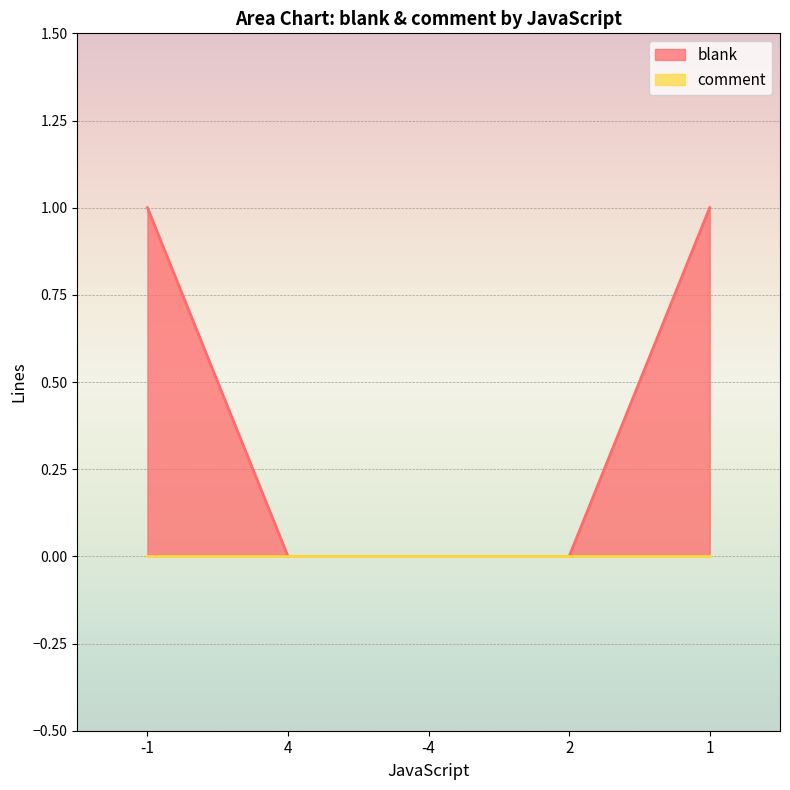

True or false: there are more than 1 points higher than both neighbors.

False